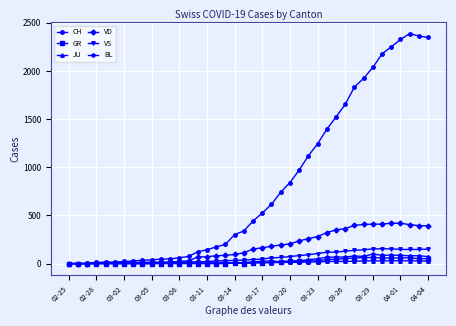

What is the maximum value shown in the chart?

2388